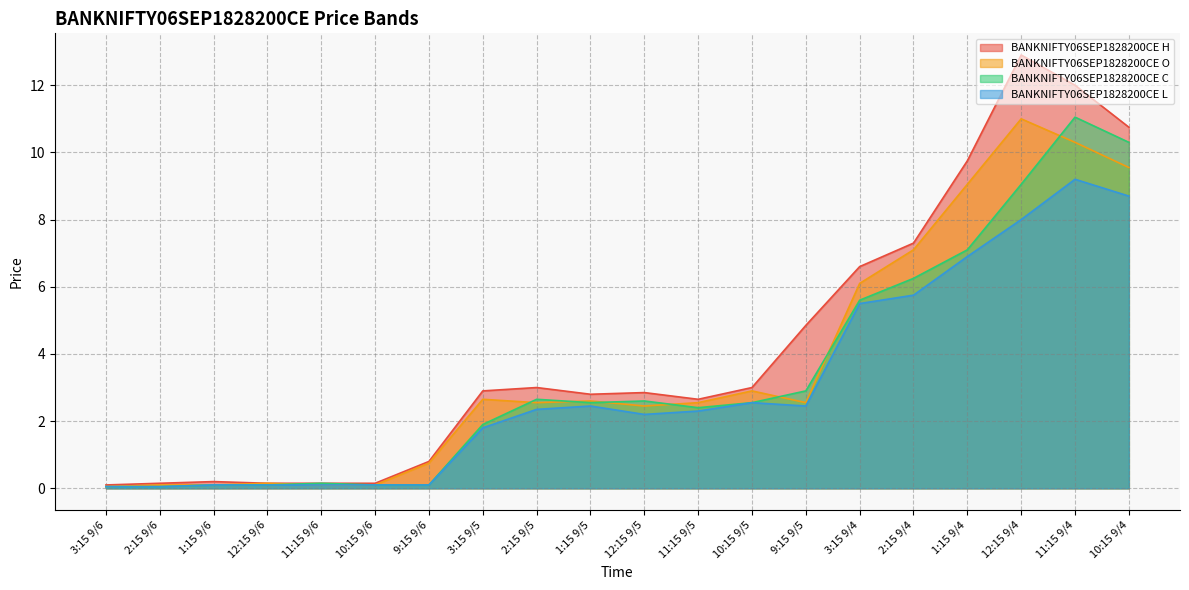

At which label is BANKNIFTY06SEP1828200CE C closest to 5?

3:15 9/4